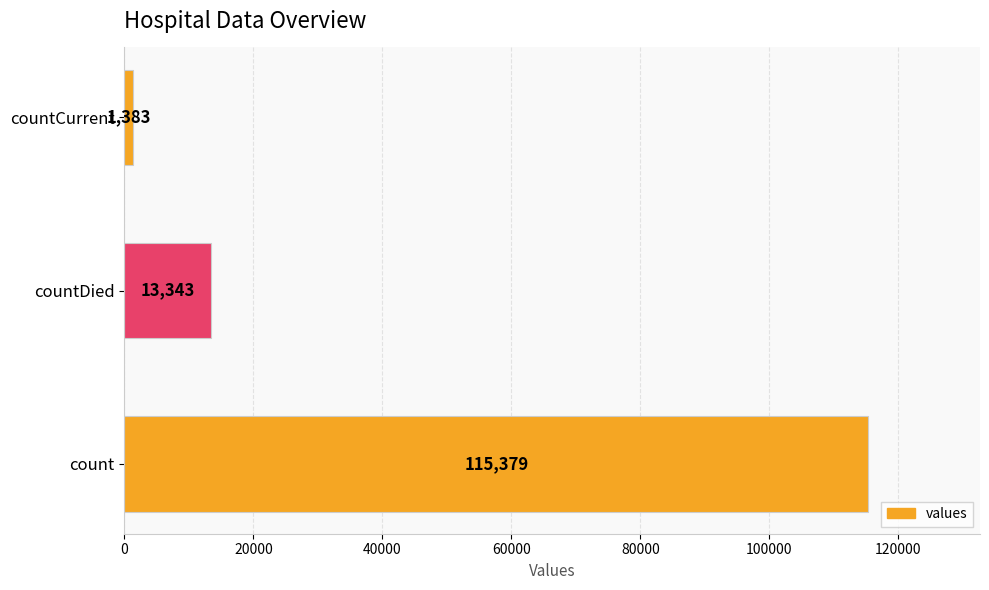

The chart shows a value of 1383 at countCurrent. True or false?

True